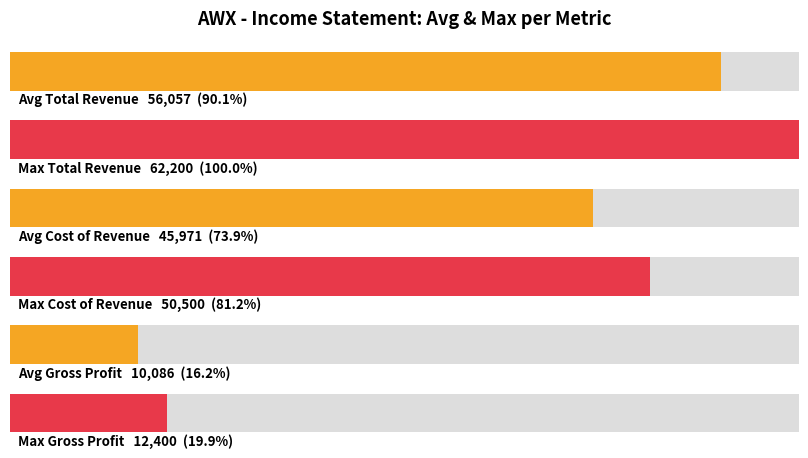

Does the chart contain stacked bars?

No